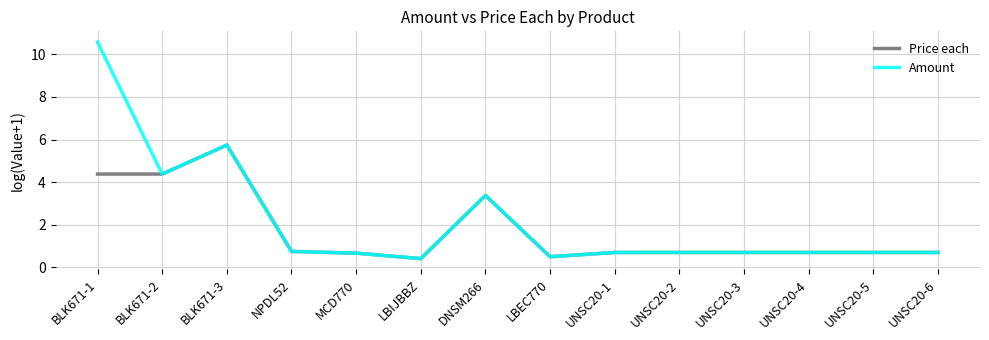

What is the difference between the maximum and second lowest values in the Price each series?

5.2